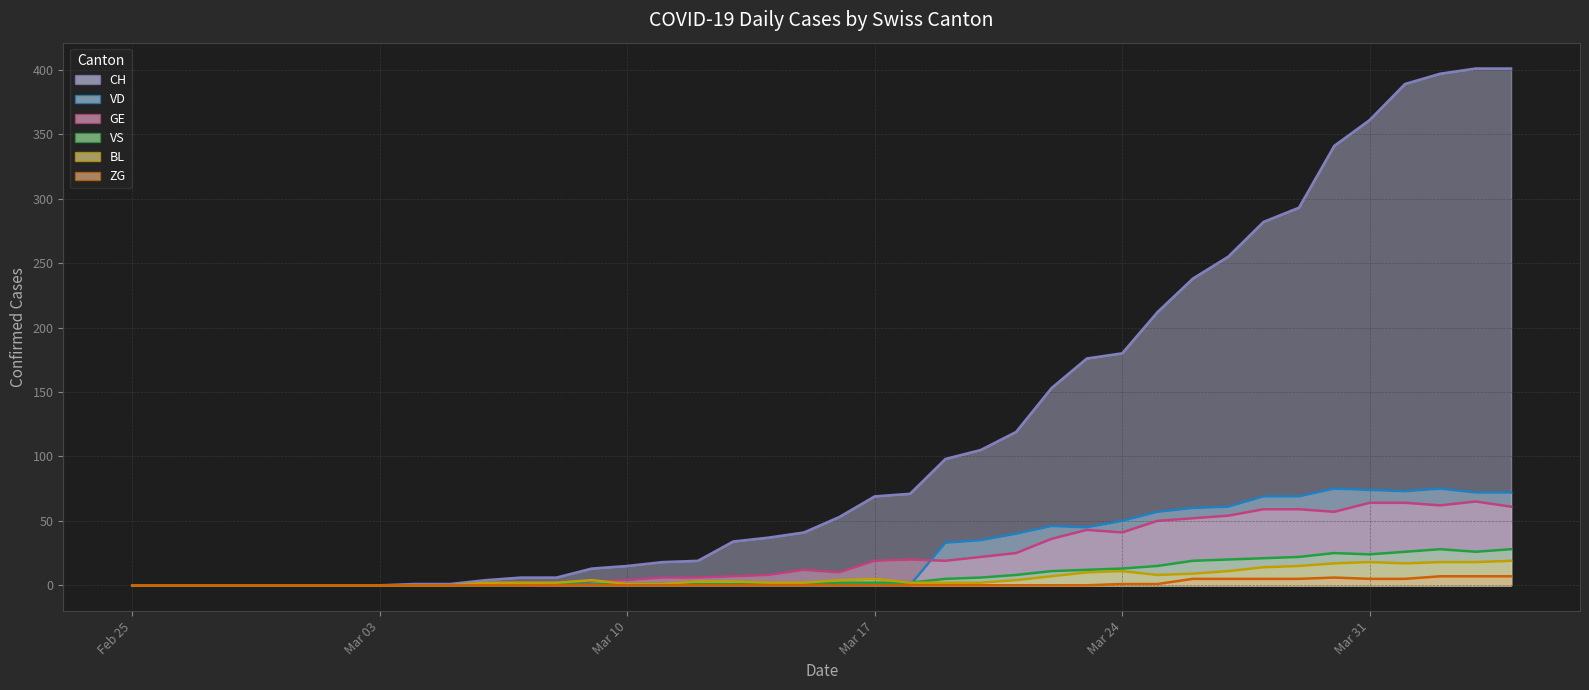

True or false: ZG (line) and CH (line) cross at least once.

False